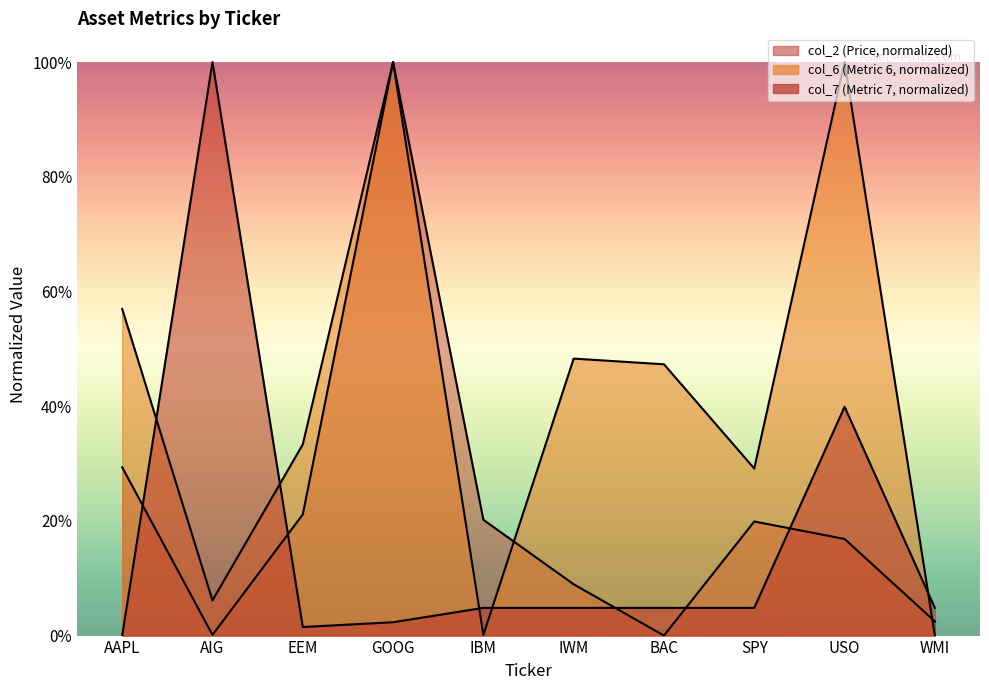

At which label does col_2 reach its peak?

GOOG